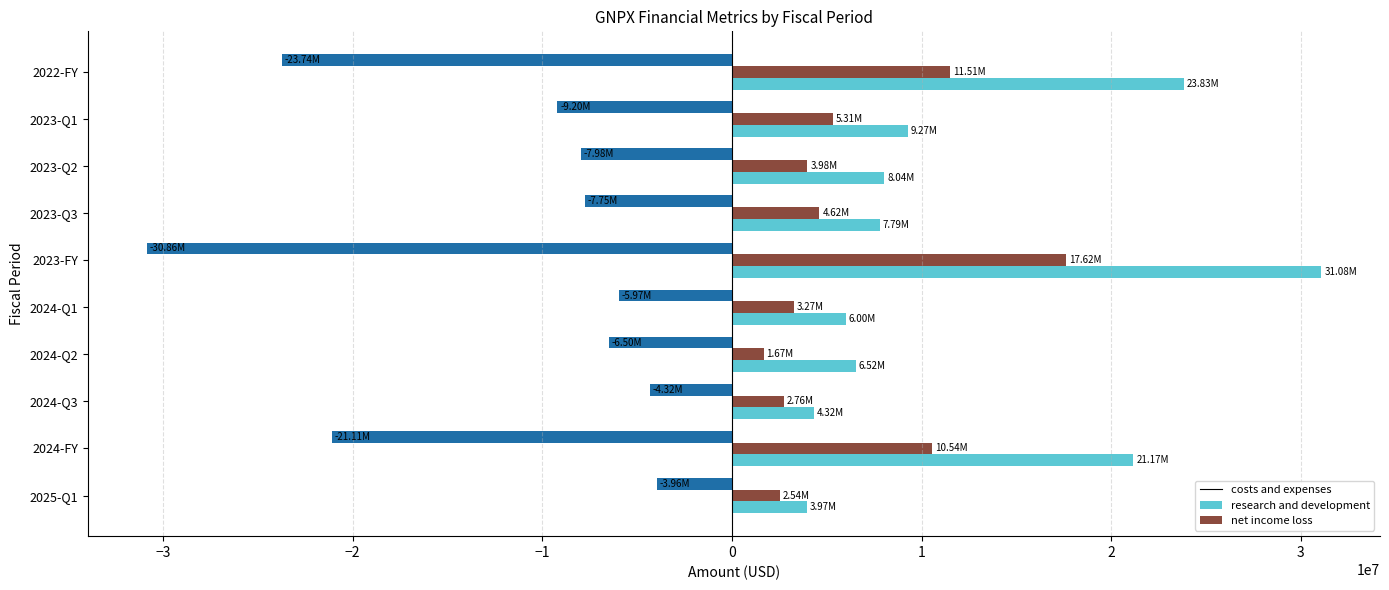

At which category is the sum across all series the highest?

2023-FY